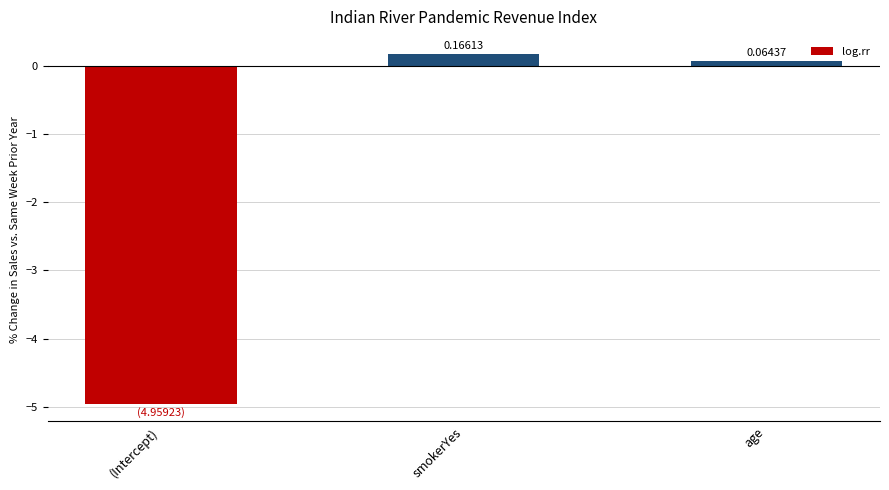

What is the label of the 3rd bar from the right?

(Intercept)